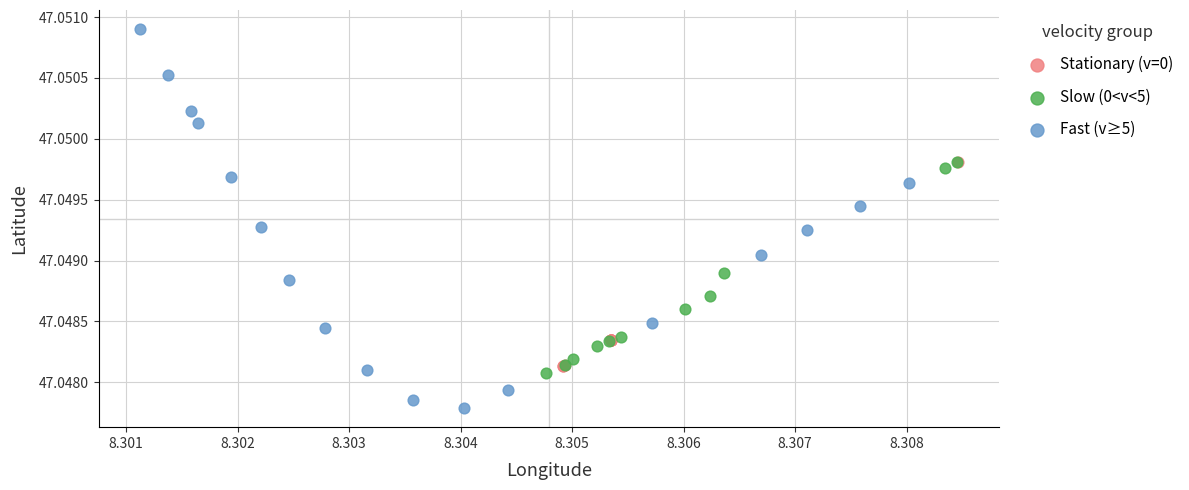

Which series contains the highest Y value?

Fast (v≥5)